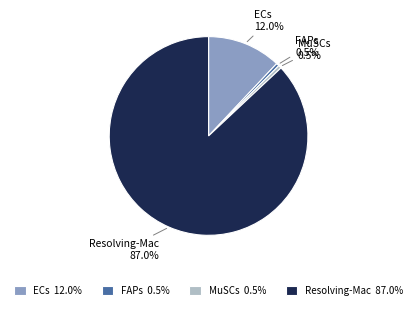

Does Resolving-Mac account for over 50% of the chart?

Yes